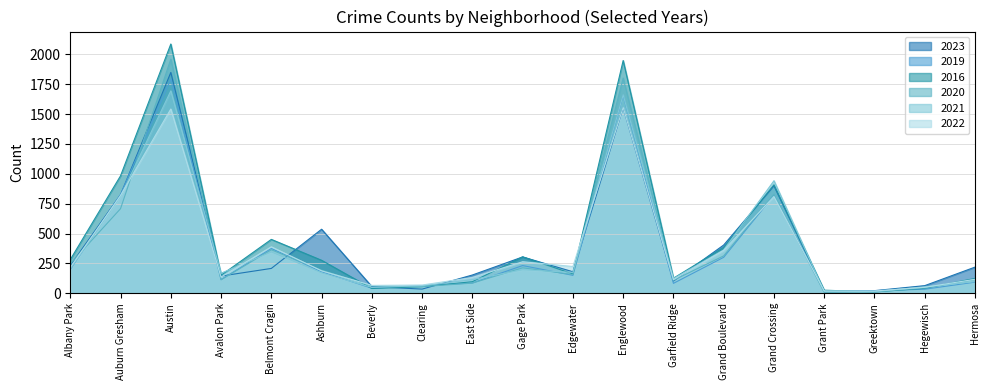

List the series in order of their peak value, highest first.

2016, 2020, 2023, 2019, 2021, 2022